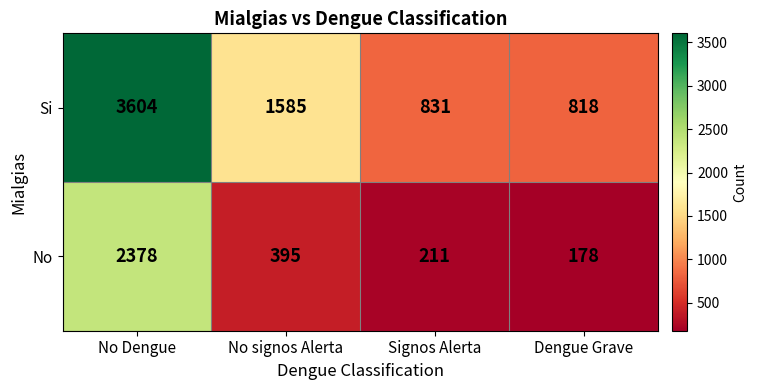

What is the spread (max minus min) of values at No Dengue?

1226